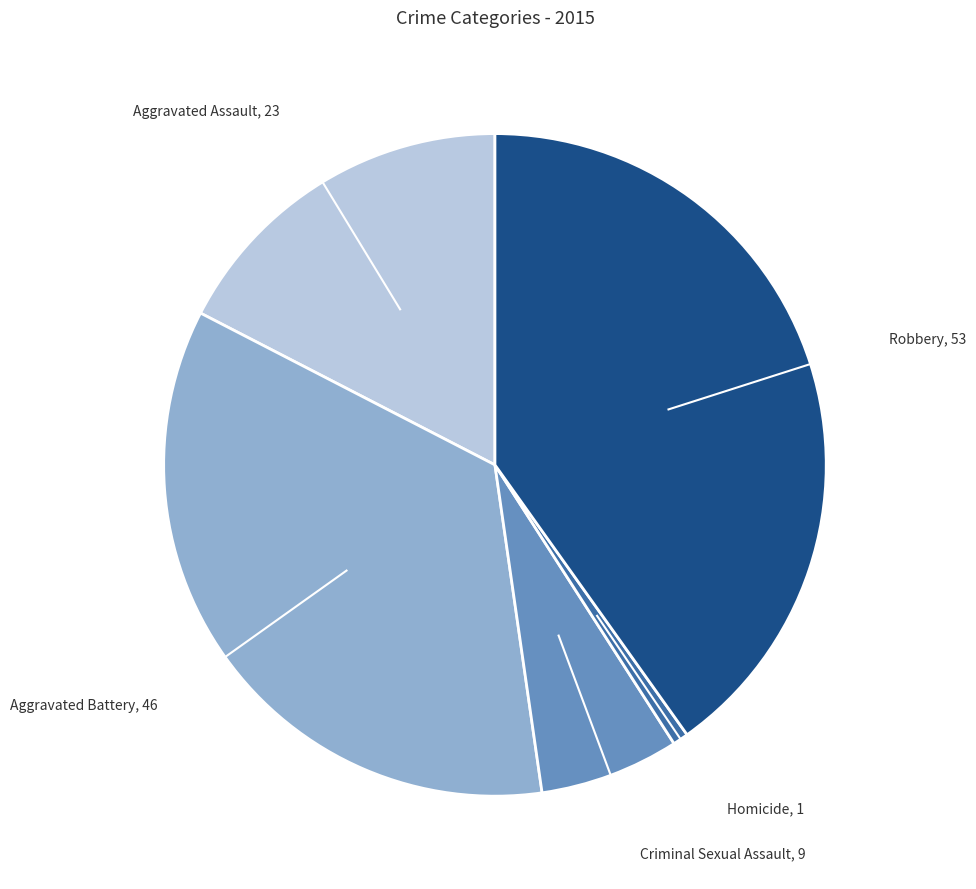

How many segments does this pie chart have?

5